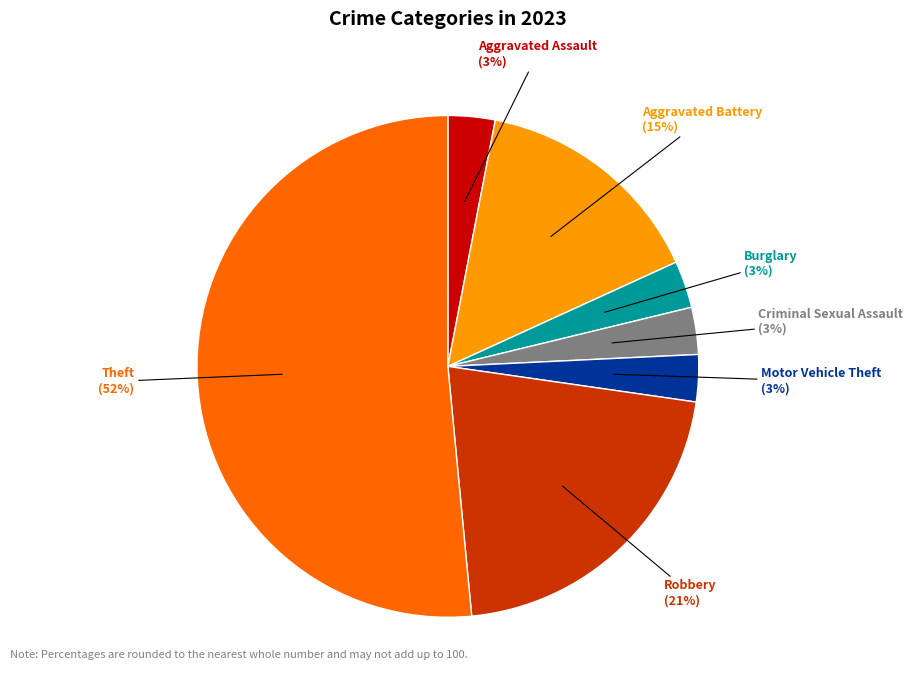

To the nearest percent, what is the average slice percentage?

14%